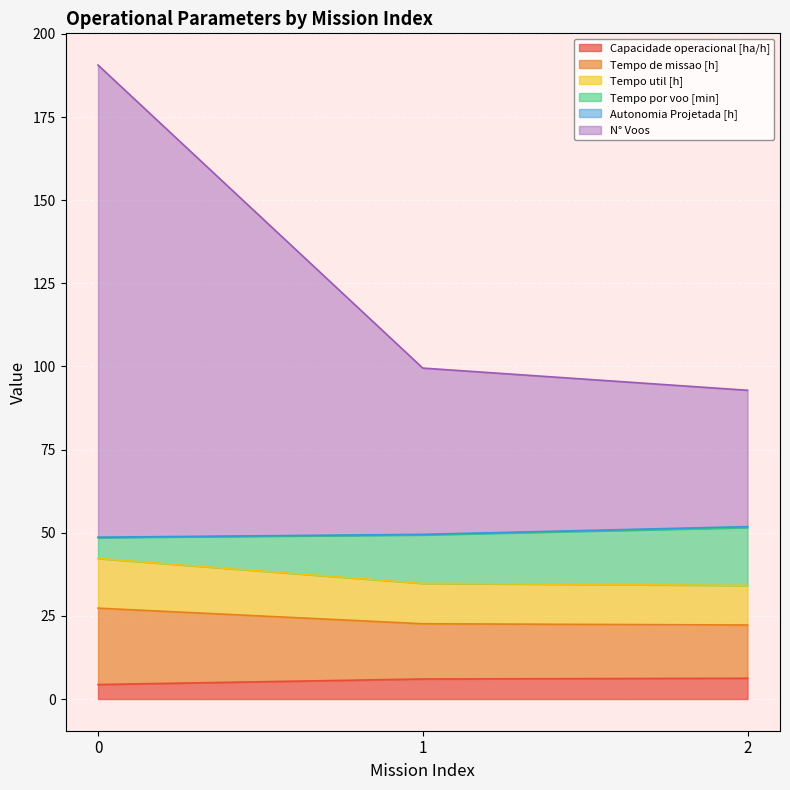

What is the highest value of the Capacidade operacional [ha/h] series?

6.2